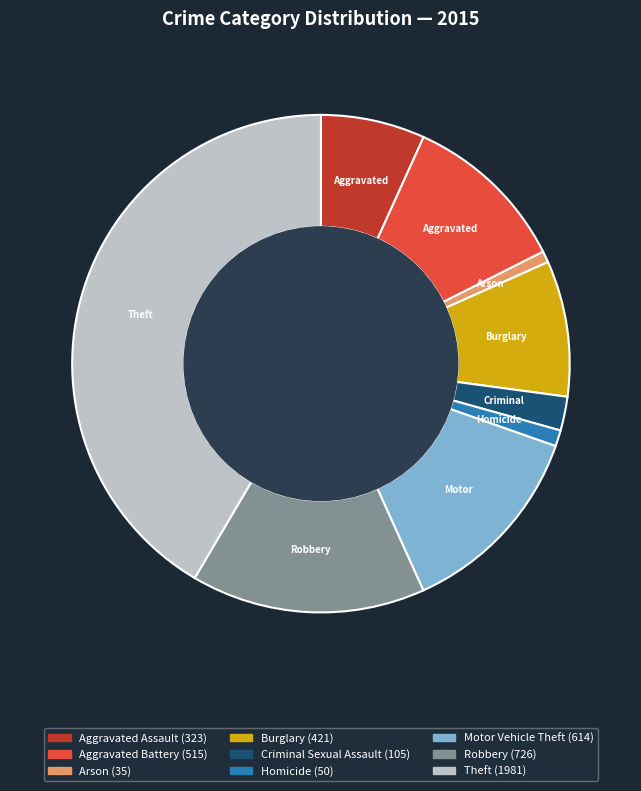

What is the ratio of the value at Robbery to the value at Arson?

20.7